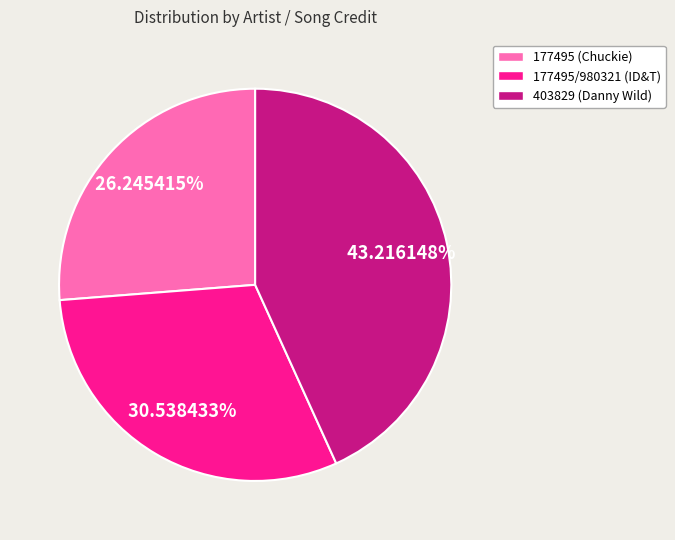

To the nearest percent, what portion does 403829 (Danny Wild) represent?

43%